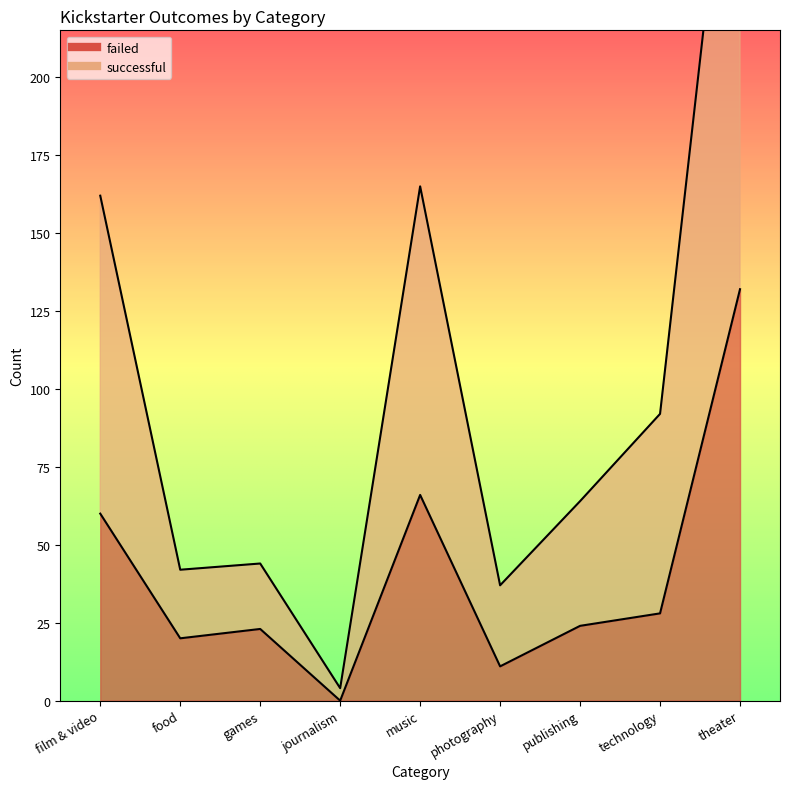

Which has a higher value, theater or publishing?

theater